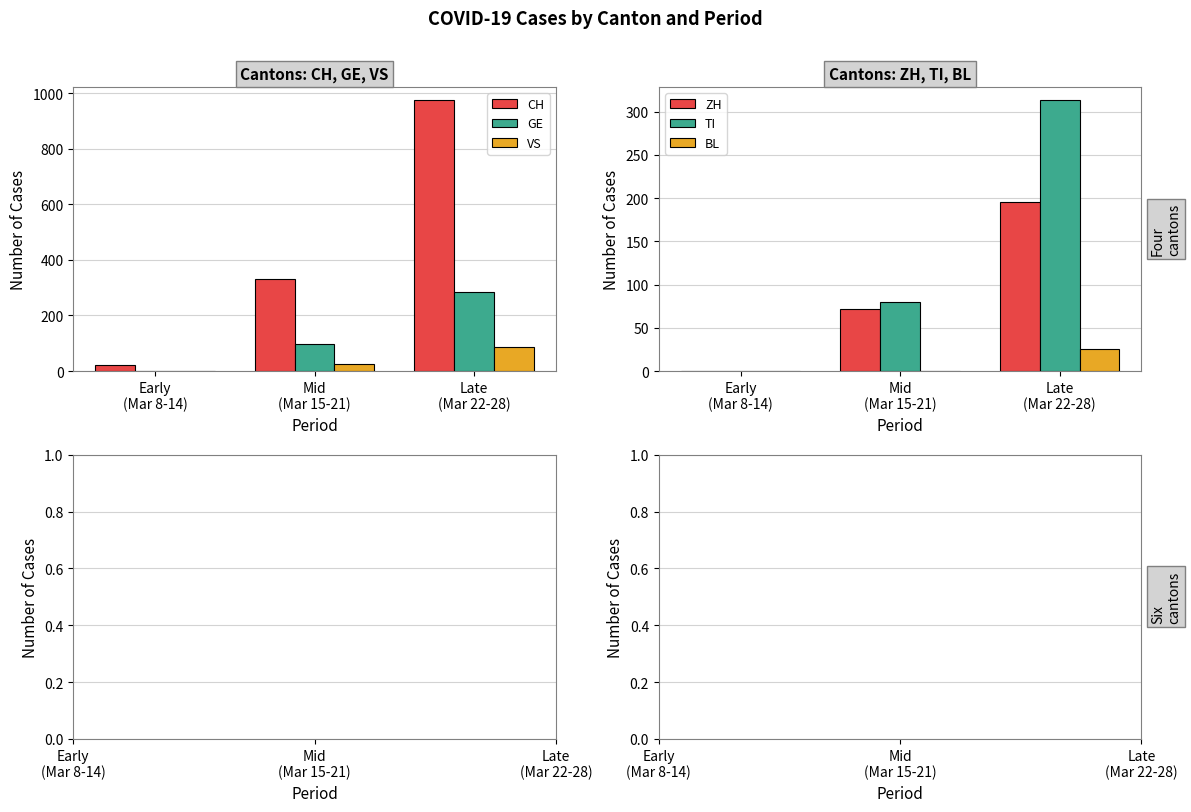

How many values in VS are above zero?

2